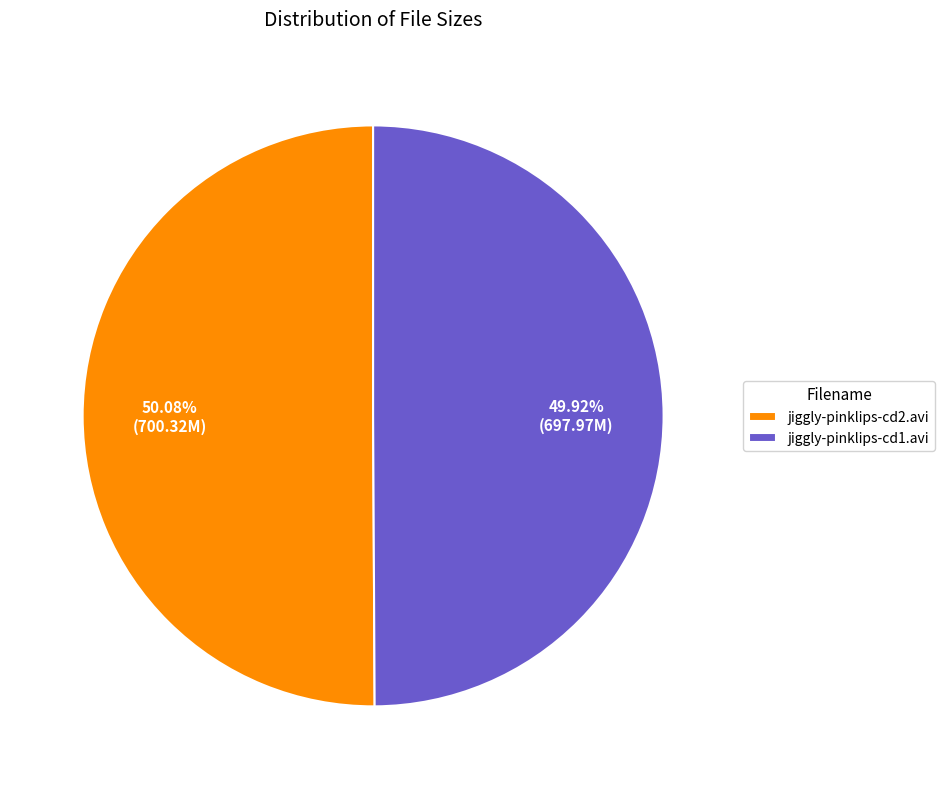

Is it true that jiggly-pinklips-cd2.avi is 61% of the pie?

False